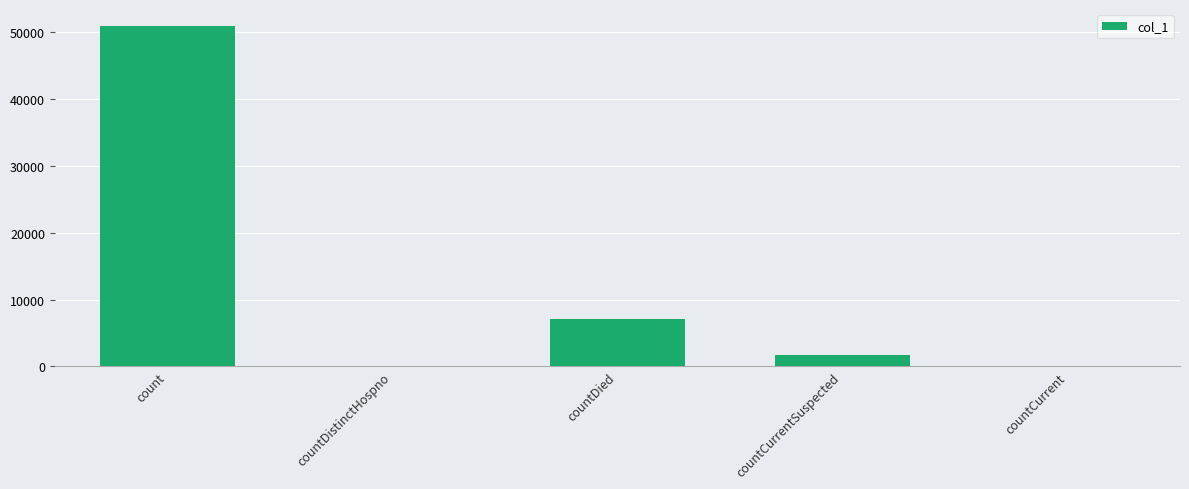

What is the difference between the values at countDied and countCurrent?

7123